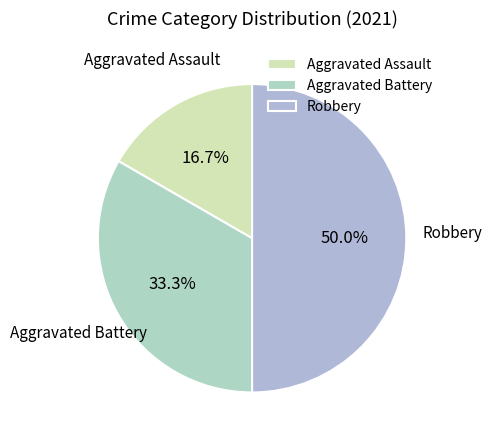

What percentage do Aggravated Battery and Aggravated Assault together represent?

50.0%